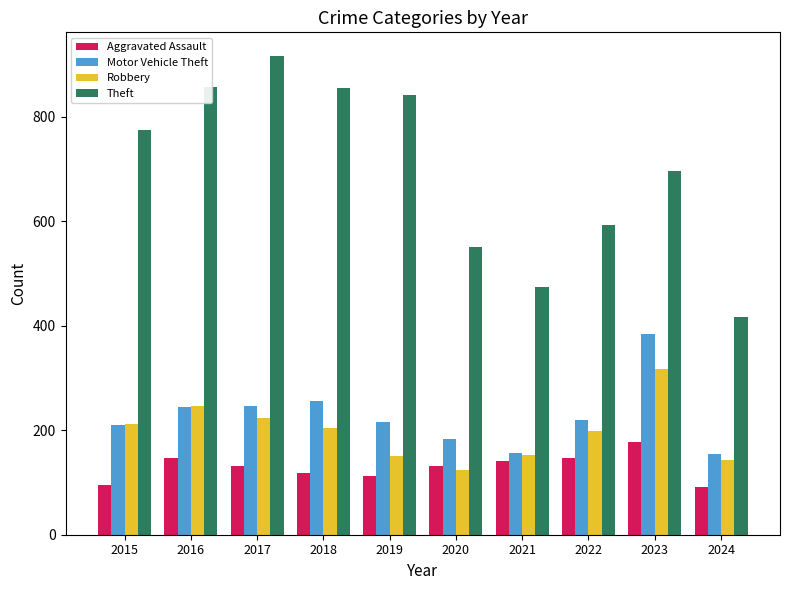

The Theft series shows 774 at 2015. True or false?

True